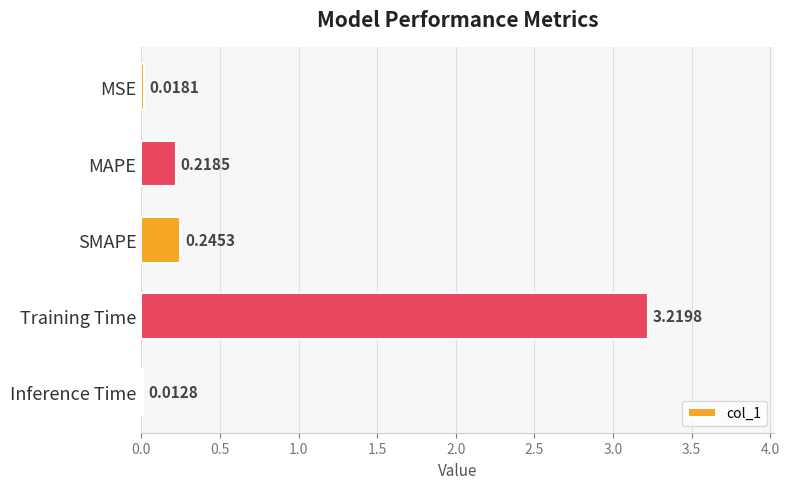

What is the label of the 3rd bar from the bottom?

SMAPE